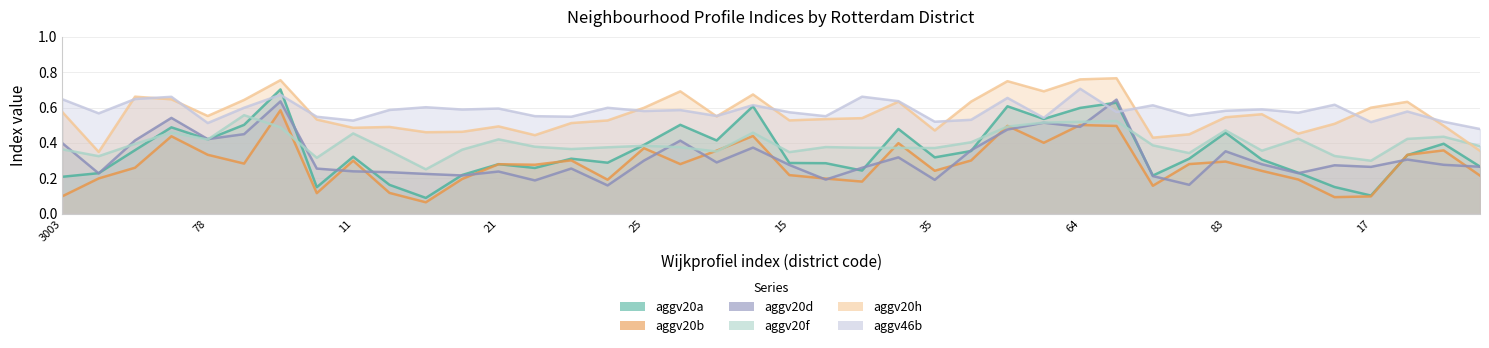

Does the chart have visible grid lines?

Yes